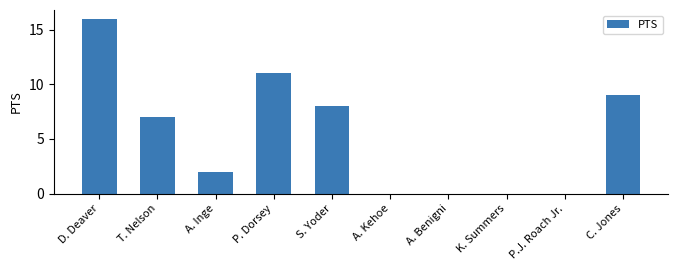

Reading right to left, transcribe all the data shown in this chart.

9	0	0	0	0	8	11	2	7	16